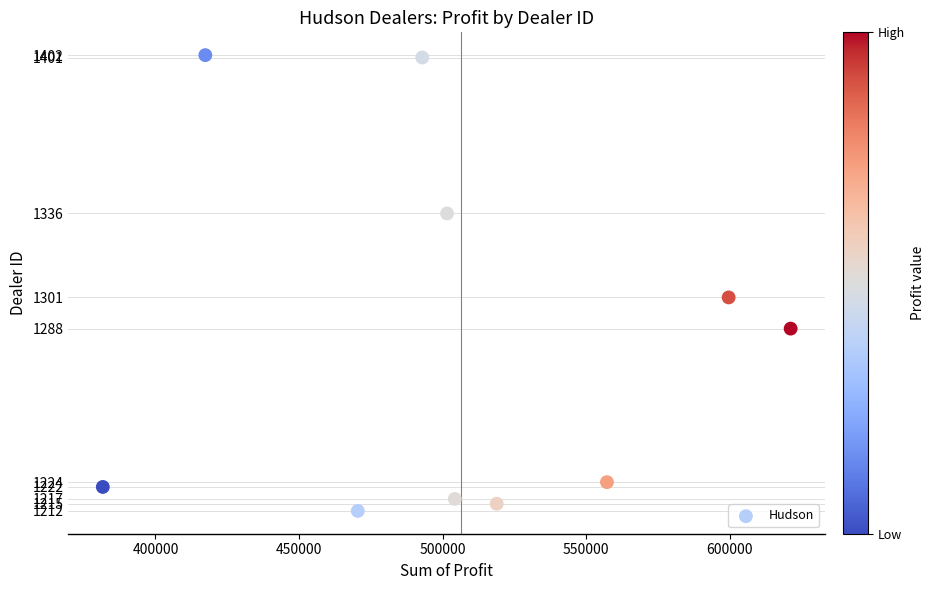

What Y value in the scatter plot is closest to 1307?

1301